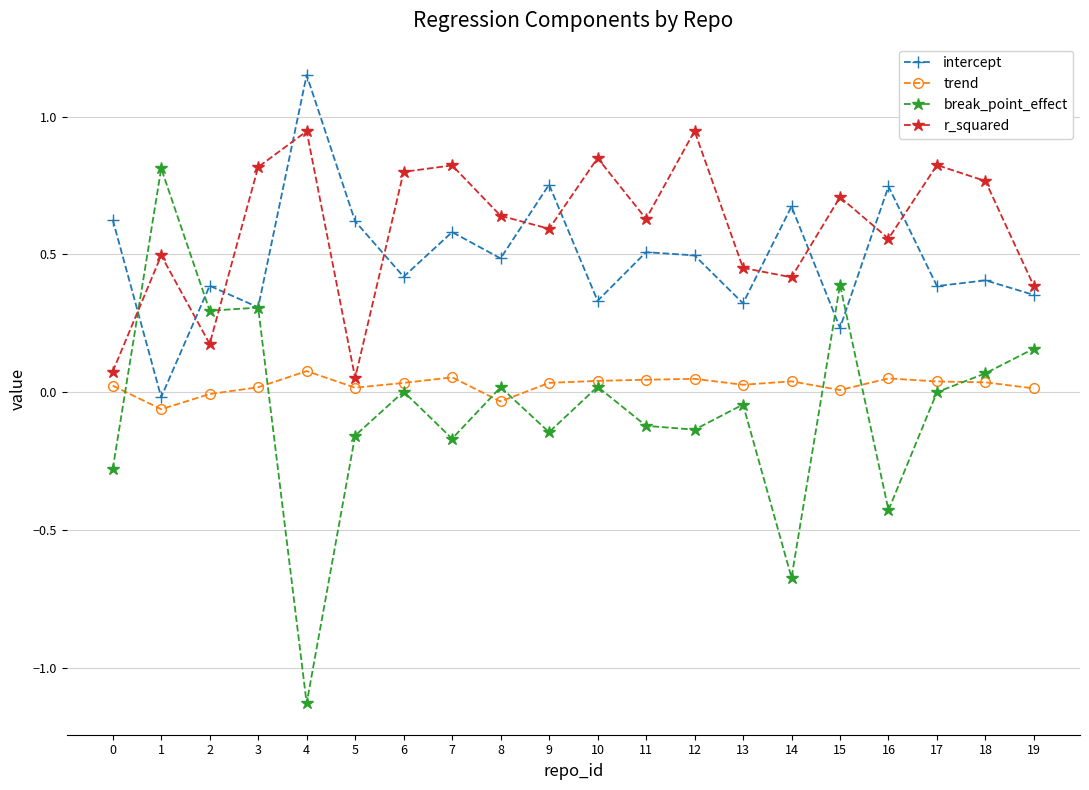

Where is the first local minimum for r_squared?

2